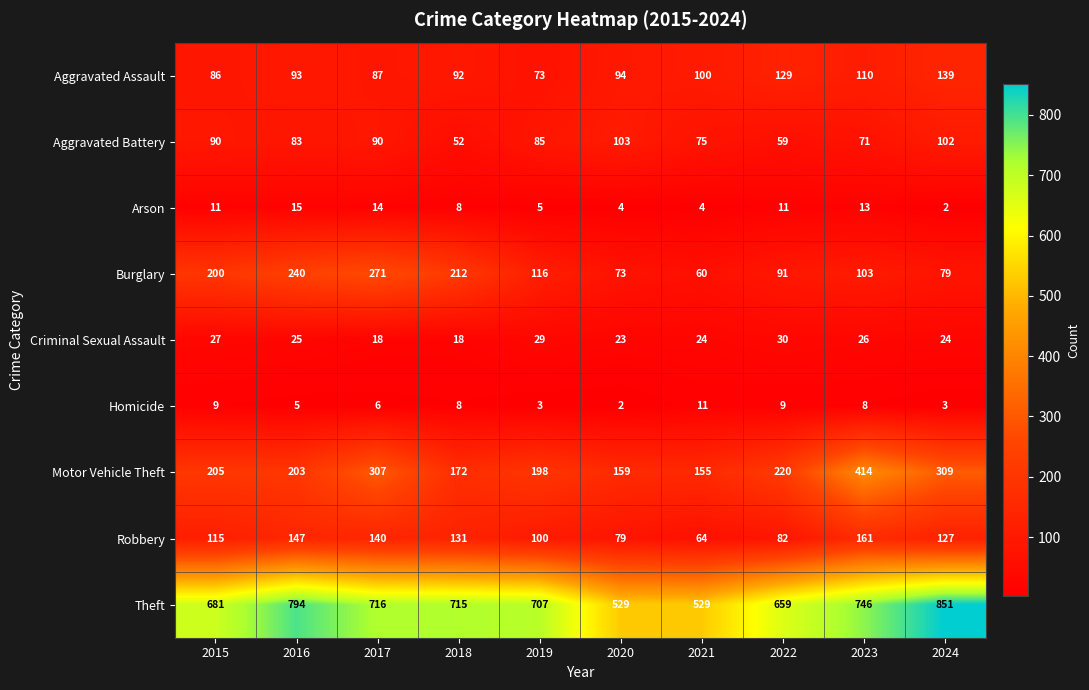

What is the difference between the highest and lowest values at 2017?

710